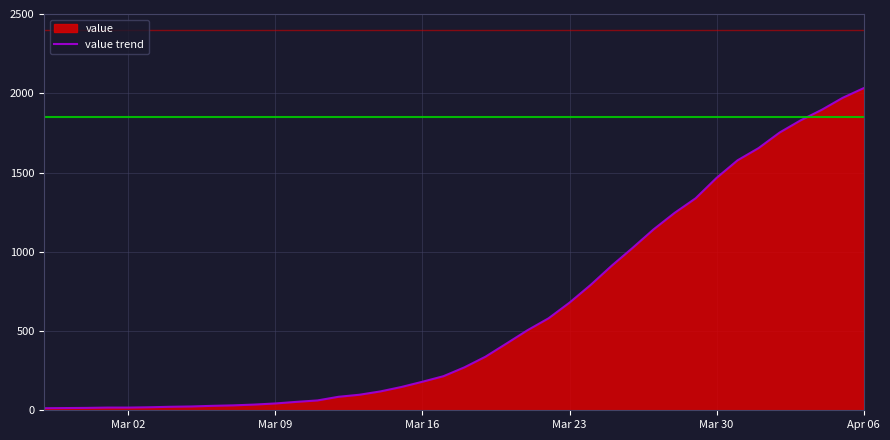

What is the sum of all values?

24656